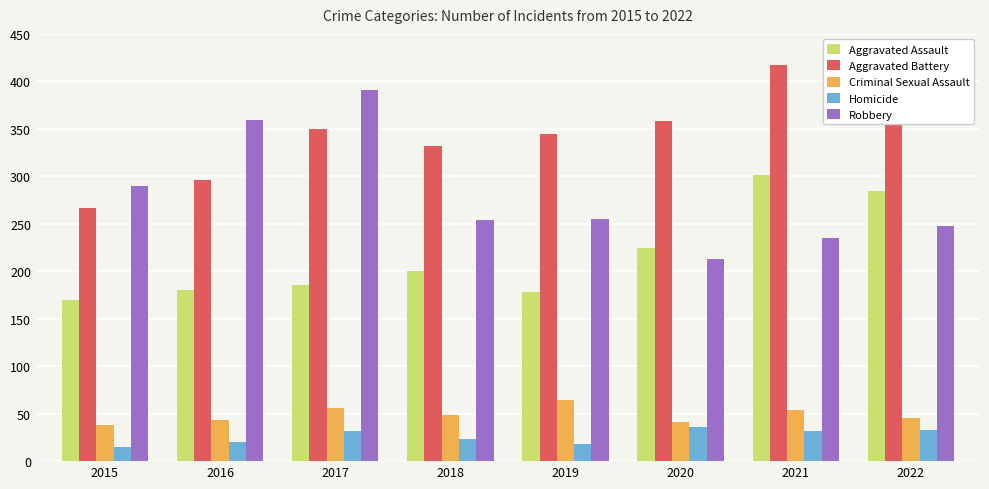

At which label does Aggravated Assault reach its peak?

2021